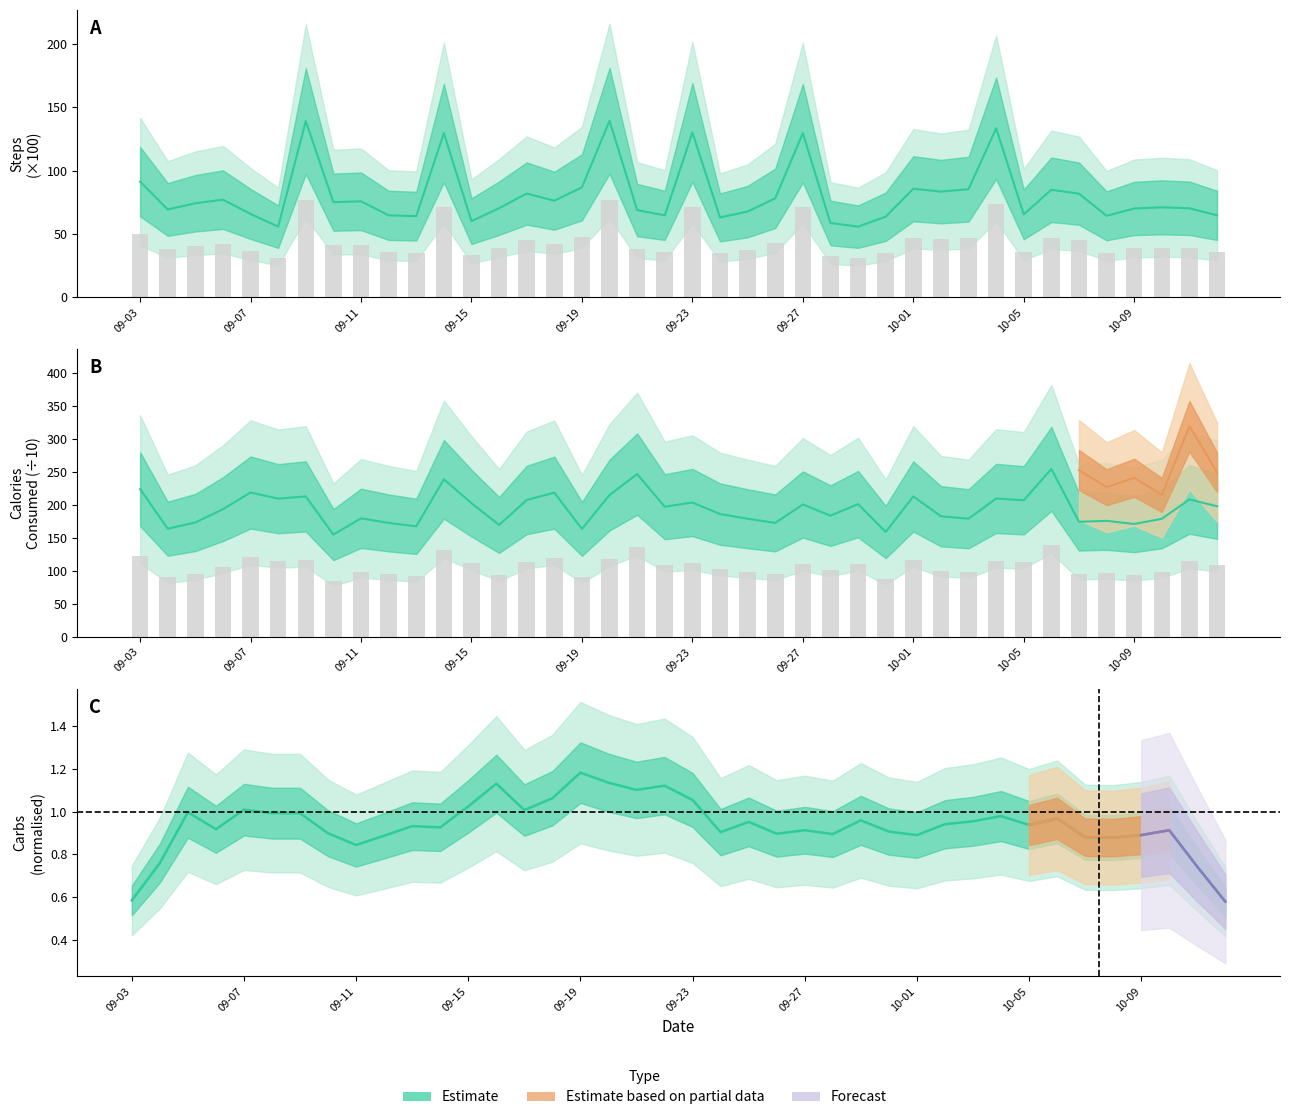

At how many categories does at least one series exceed 1?

40